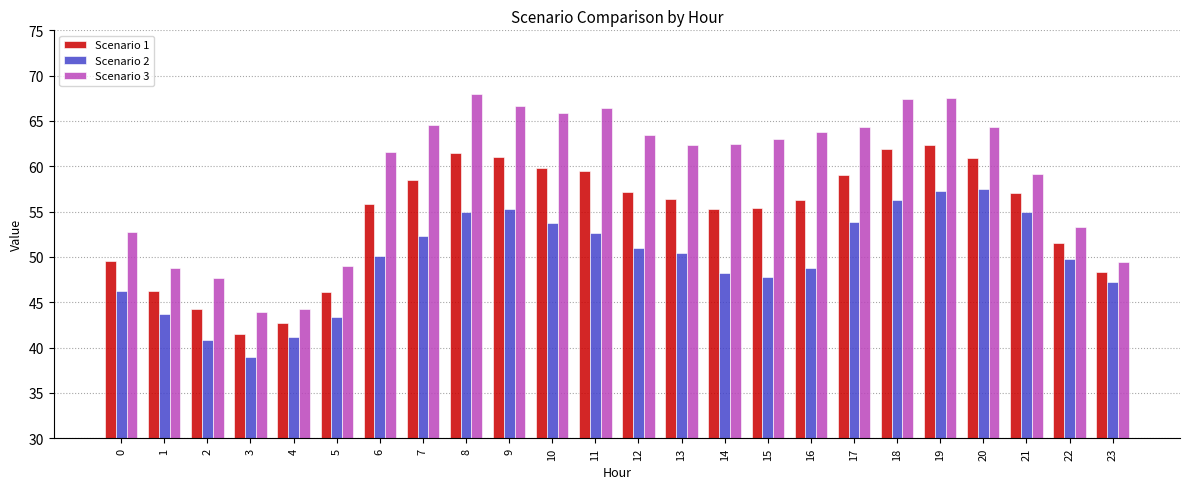

Which series has the largest total across all categories?

Scenario 3